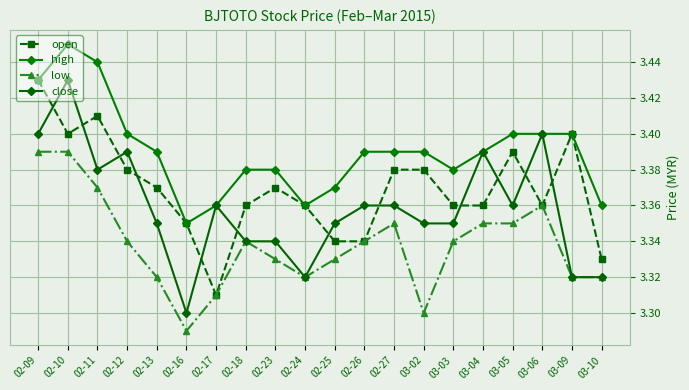

Does the chart have visible grid lines?

Yes